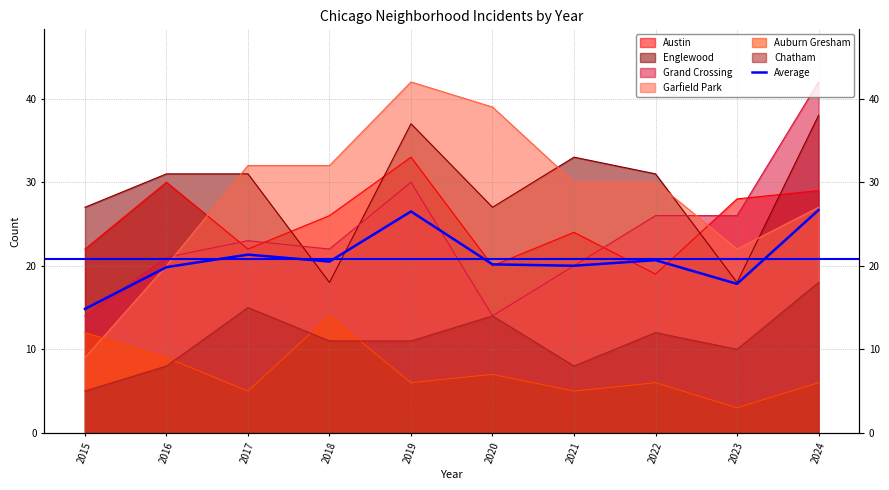

List the labels in order of value, largest first.

2024, 2019, 2017, 2022, 2018, 2020, 2021, 2016, 2023, 2015